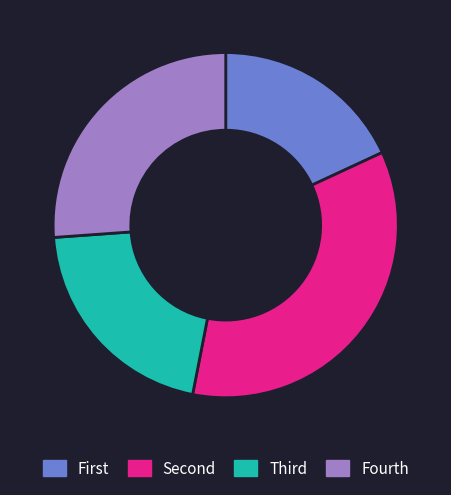

Is there a majority slice in this chart?

No